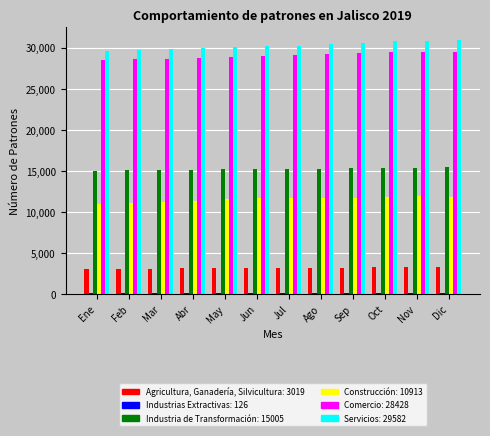

What is the greatest value displayed?

30907